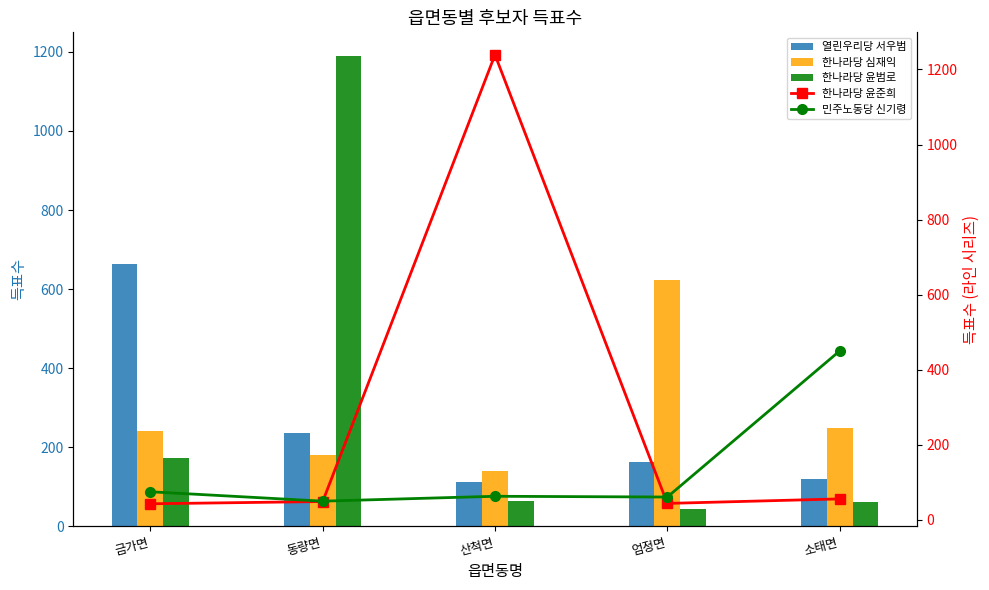

The 민주노동당 신기령 series shows 61 at 엄정면. True or false?

True